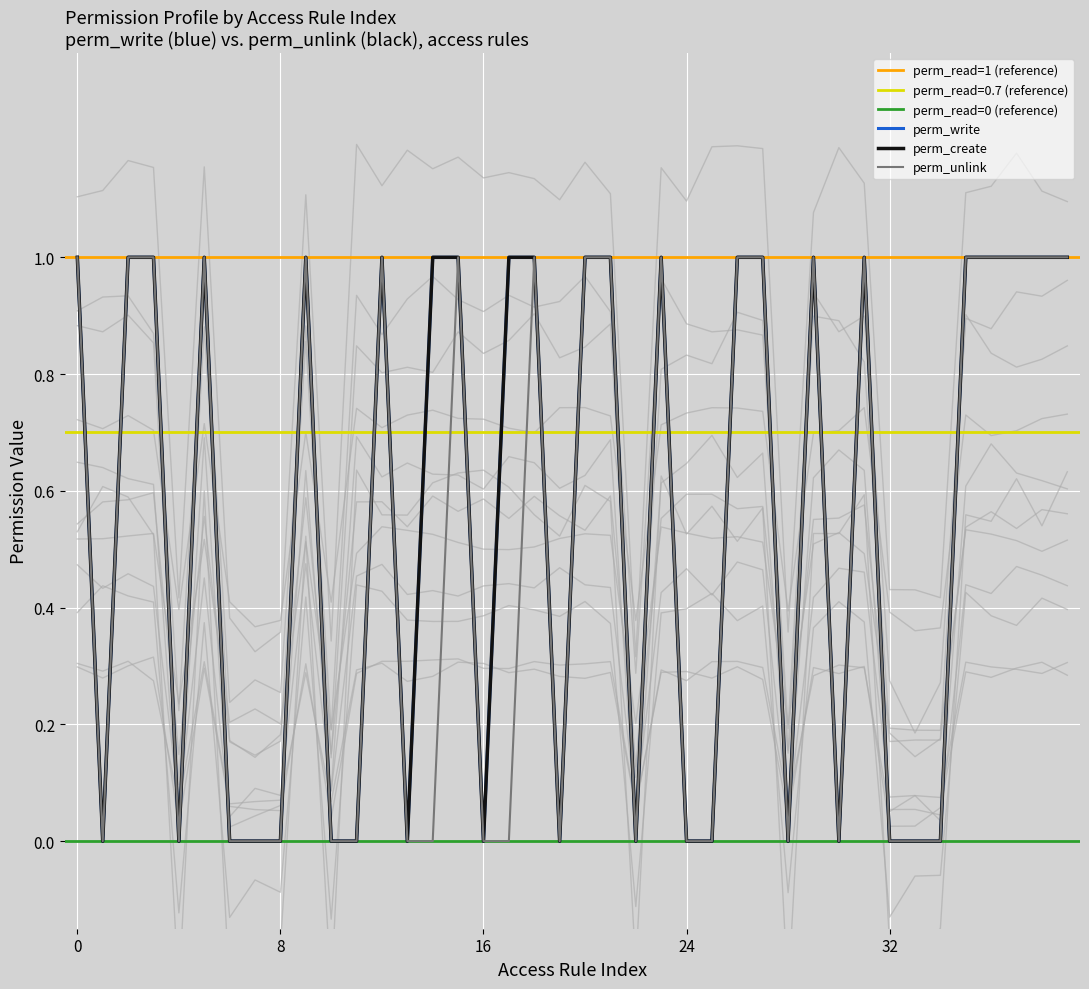

At which category does perm_create reach its first local peak?

5